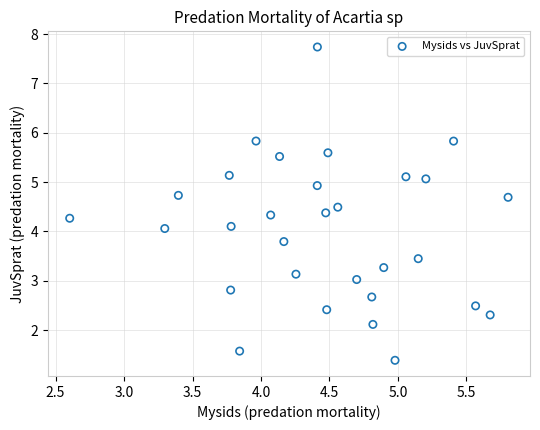

What is the range of X values (max minus min)?

3.2